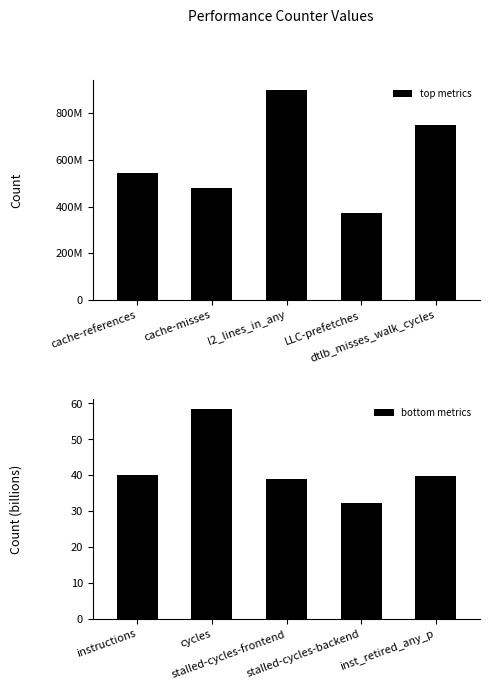

Count the number of data series in this chart.

2